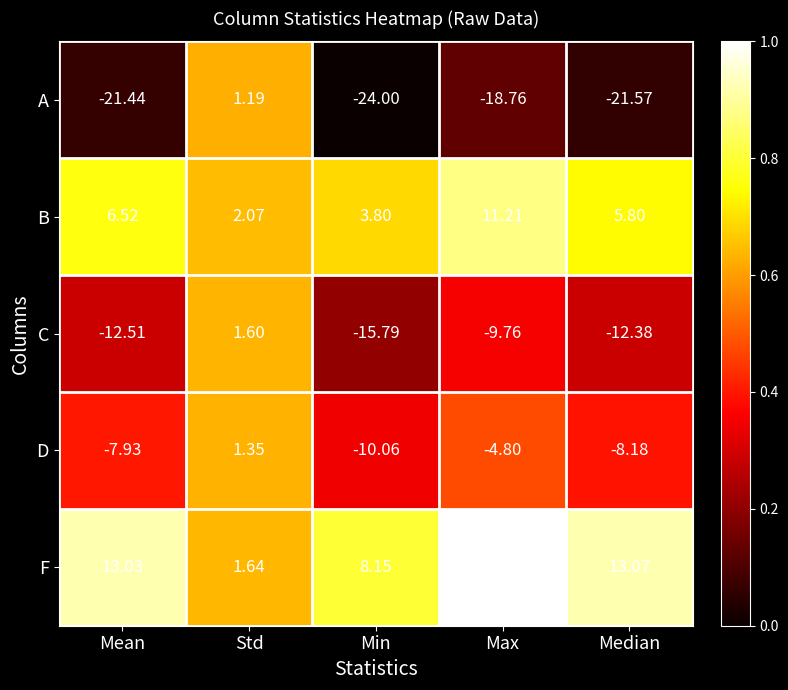

At which label is F closest to 8?

Min